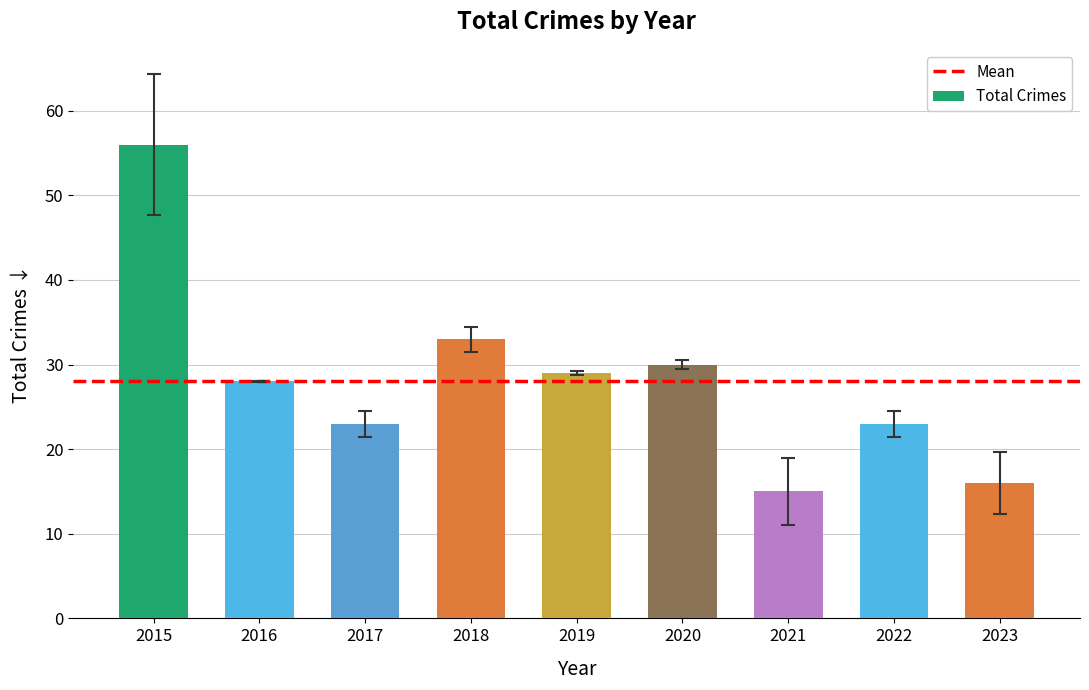

What is the value of the 9th bar from the left?

16